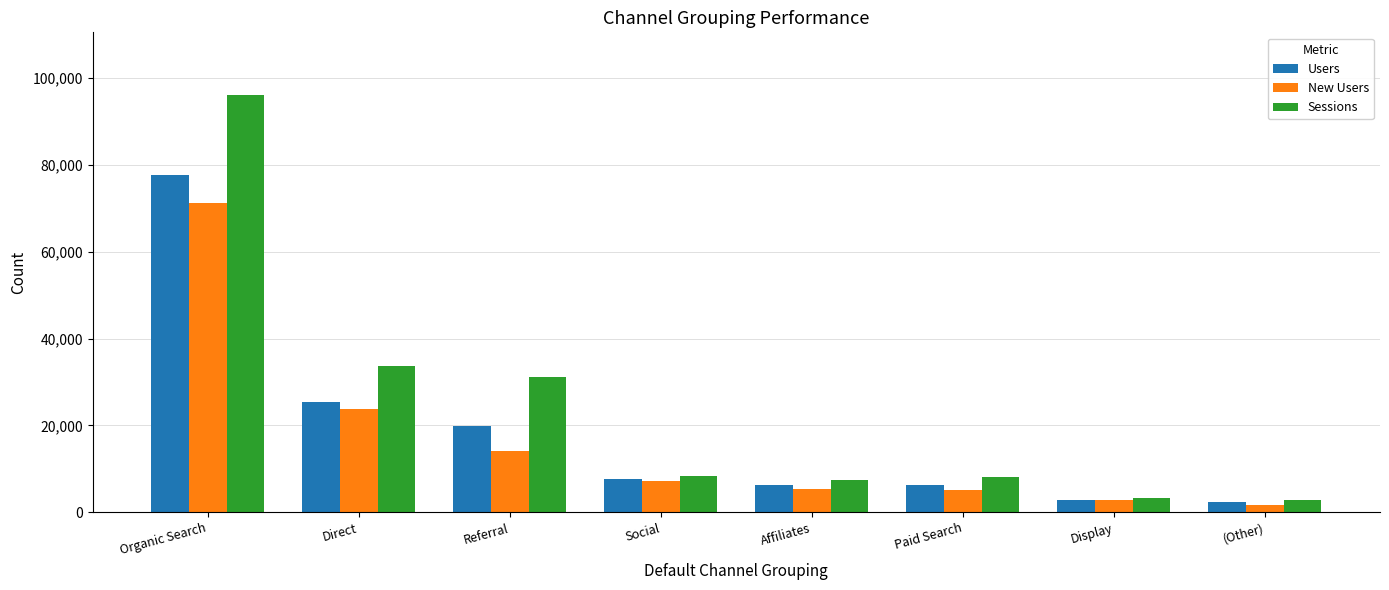

Which series has the largest range (max minus min)?

Sessions